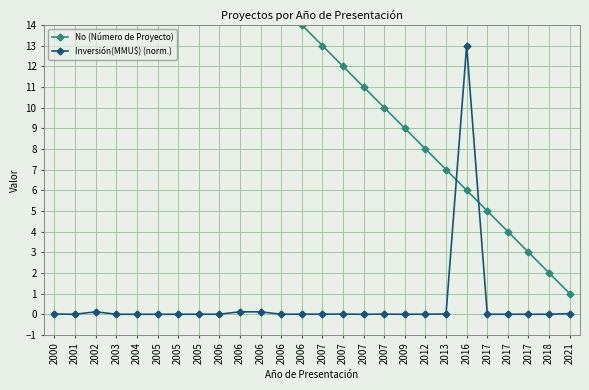

Reading right to left, extract all data points from this chart.

No (Número de Proyecto): 1.0	2.0	3.0	4.0	5.0	6.0	7.0	8.0	9.0	10.0	11.0	12.0	13.0	14.0	15.0	16.0	17.0	18.0	19.0	20.0	21.0	22.0	23.0	24.0	25.0	26.0
Inversión(MMU$) (norm.): 0.0	0.0	0.0	0.0	0.0	13.0	0.0	0.0	0.0	0.0	0.0	0.0	0.0	0.0	0.0	0.1	0.1	0.0	0.0	0.0	0.0	0.0	0.0	0.1	0.0	0.0